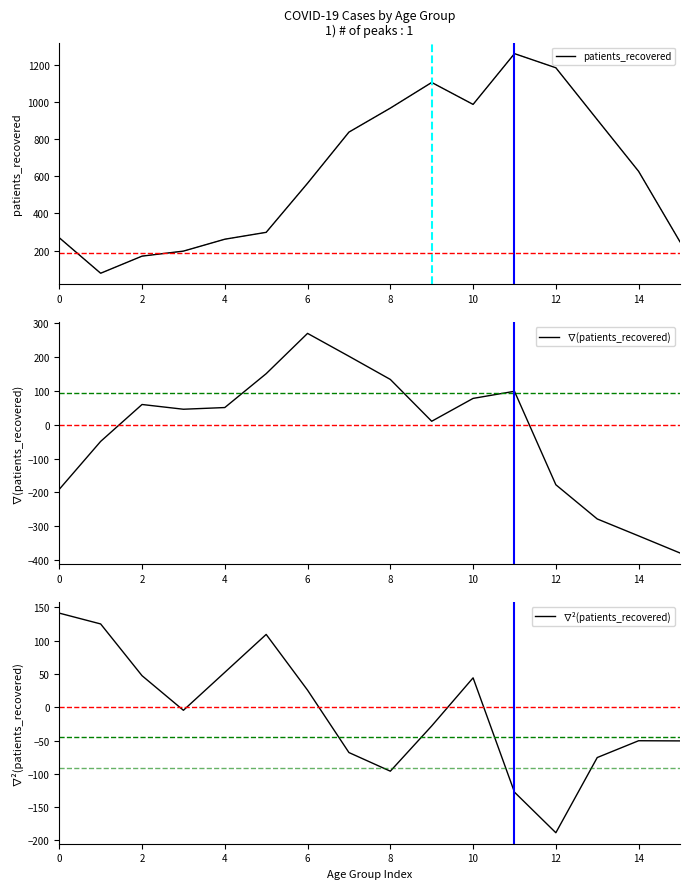

How many interior local valleys does the ∇²(patients_recovered) series have?

3